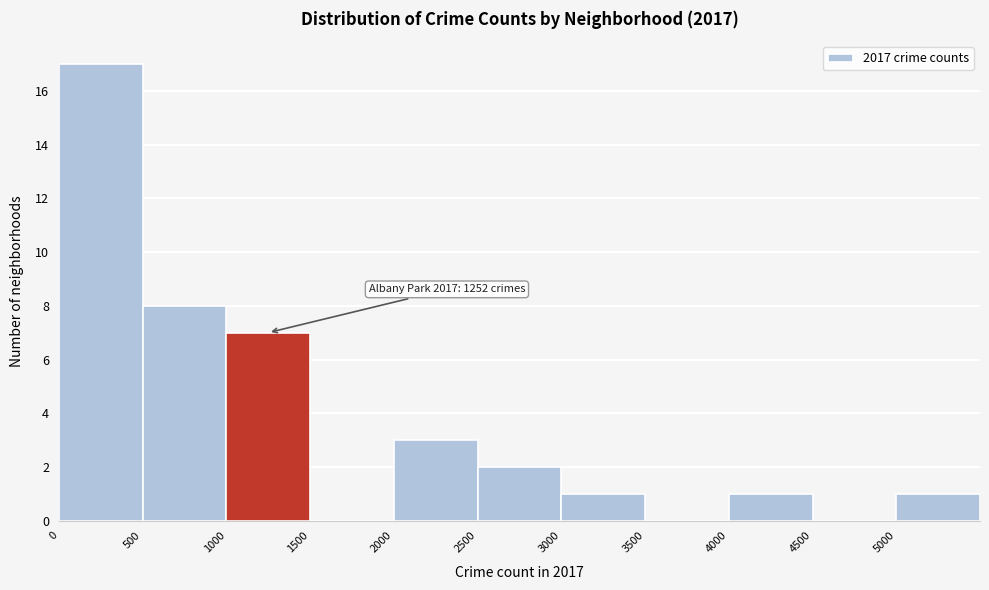

Which range on the x-axis has the tallest bar?

0 to 500